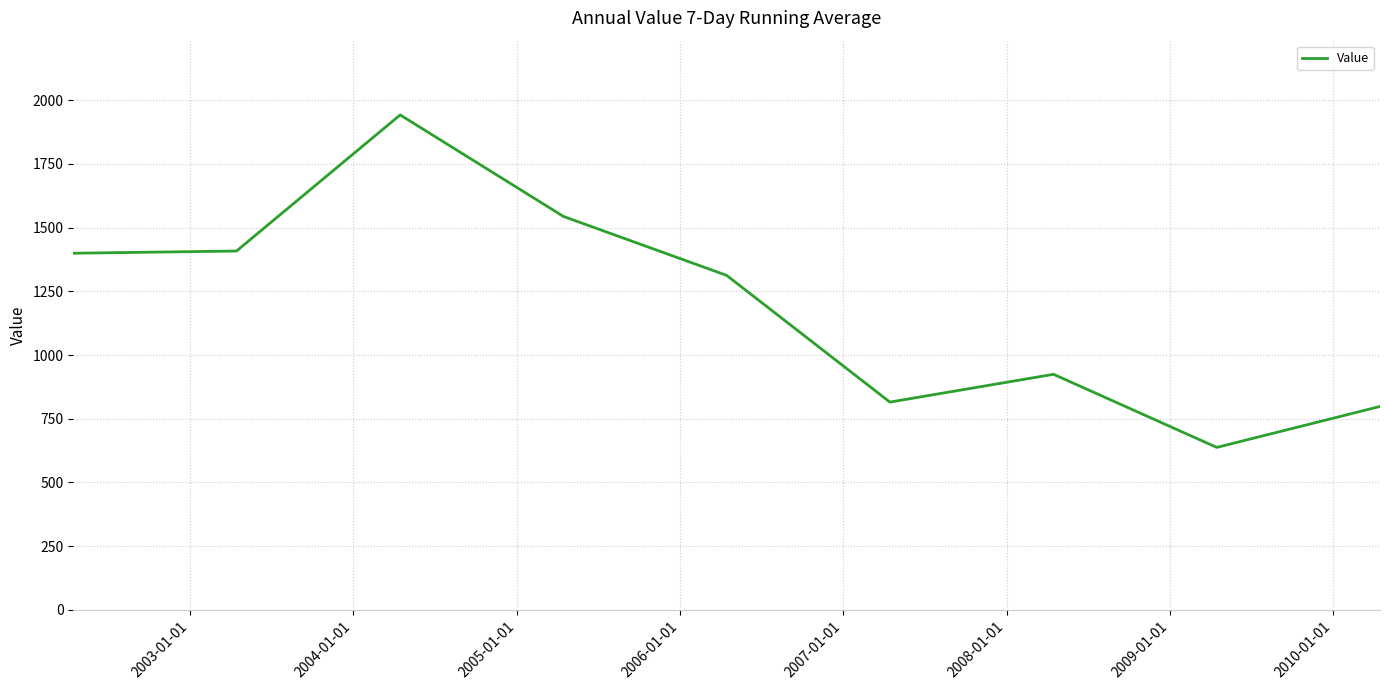

How many series are shown in this chart?

1